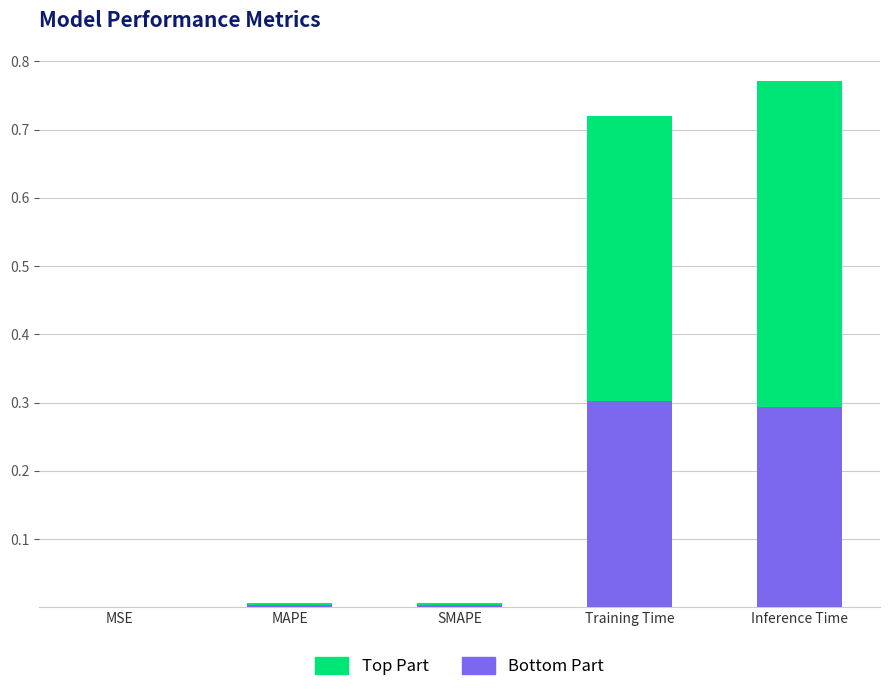

What are all the series names shown in the legend?

Top Part, Bottom Part